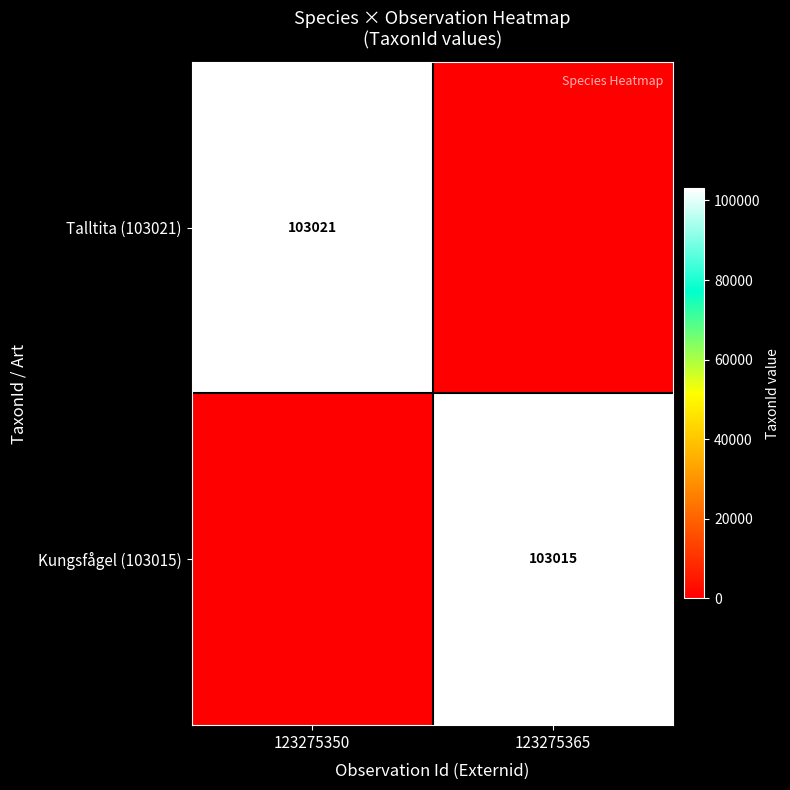

The Talltita (103021) series shows 103021 at 123275350. True or false?

True